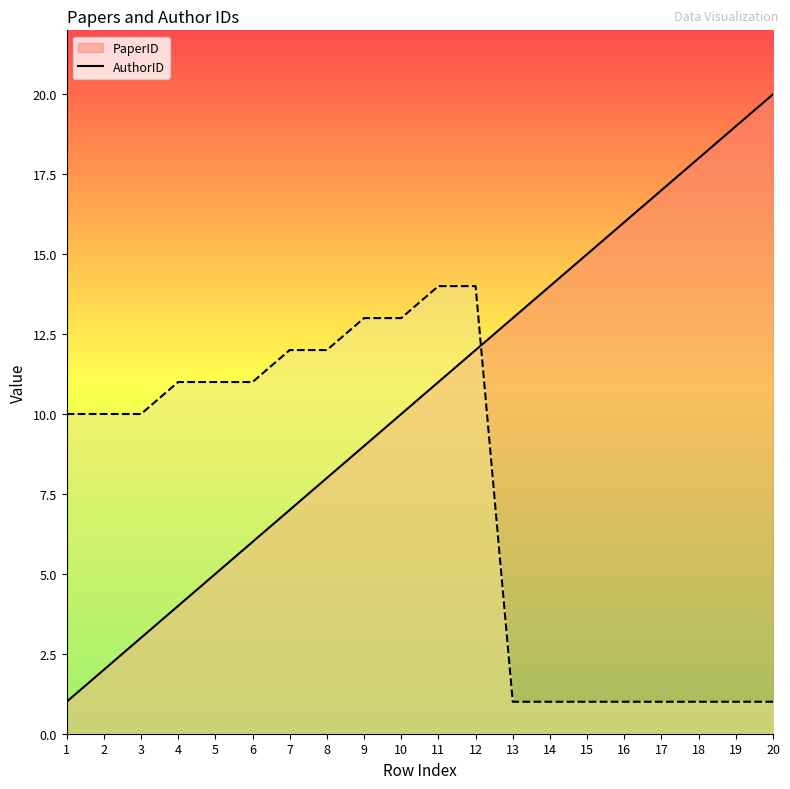

What are all the series names shown in the legend?

PaperID line, AuthorID line